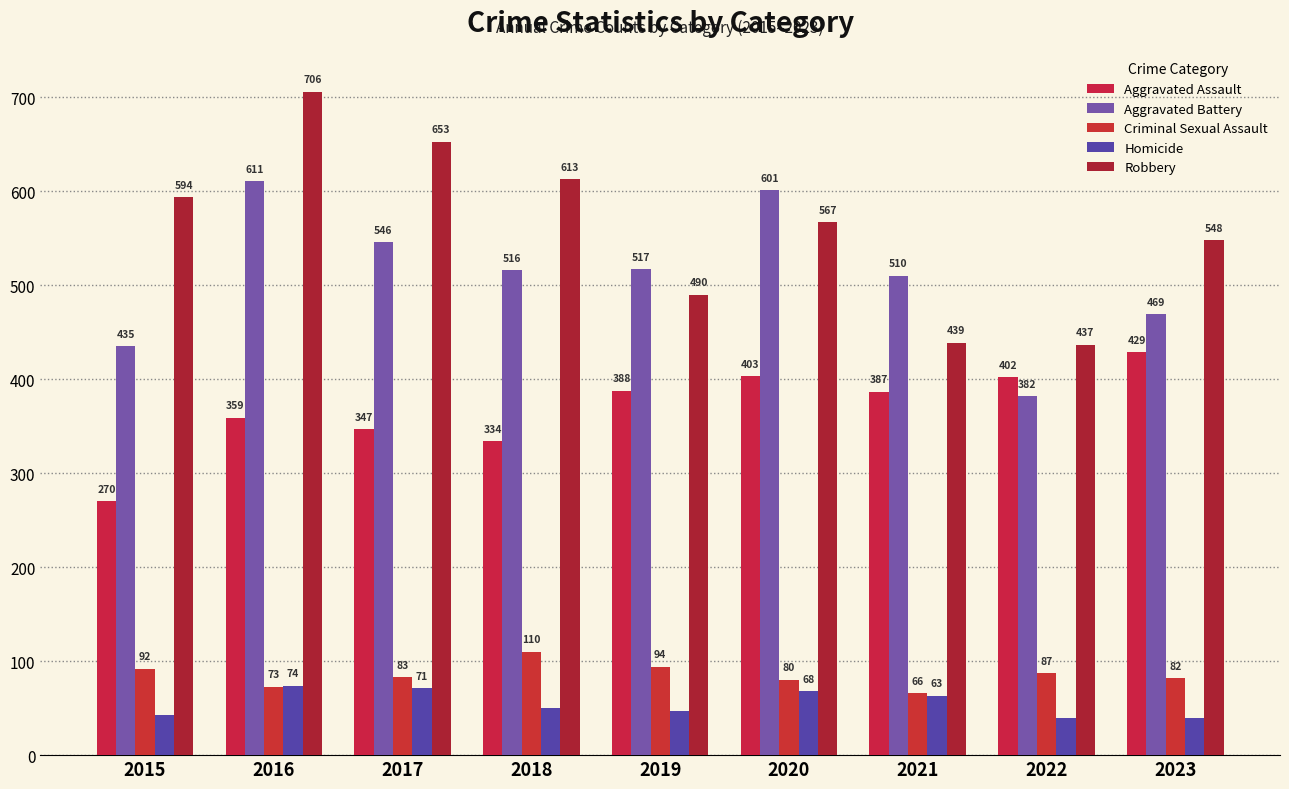

What is the value of the Aggravated Assault bar at the 8th from the left?

402